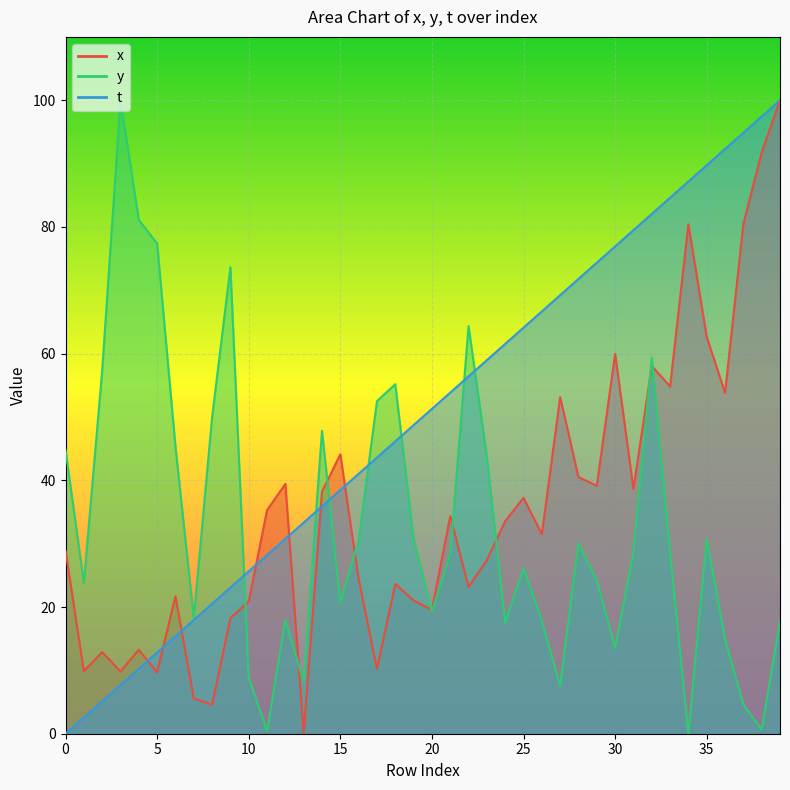

Is the value of x at 14 greater than the value of y at 8?

No